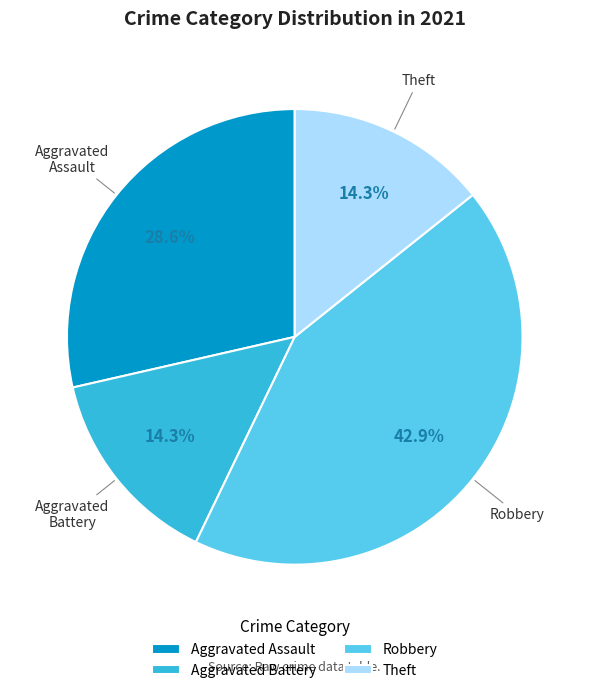

What is the largest slice in the pie chart?

Robbery